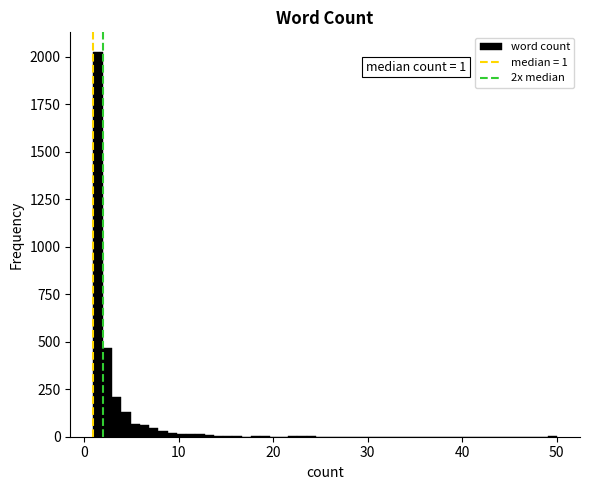

Around what value on the x-axis is the tallest bar? Give the approximate position of its centre, as read against the axis.

1